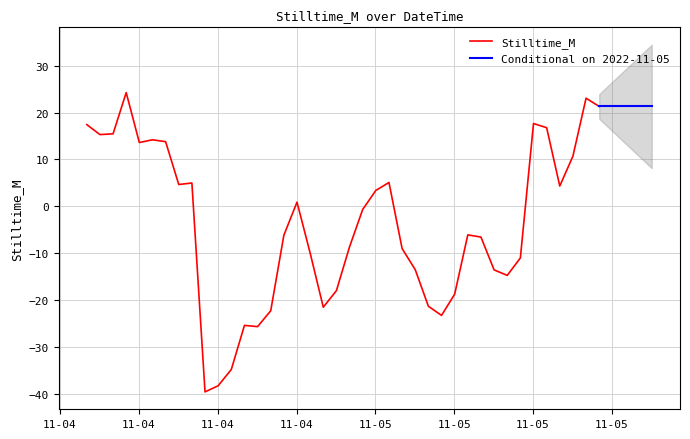

What is the label of the 29th point from the right?

2022-11-04 19:31:00